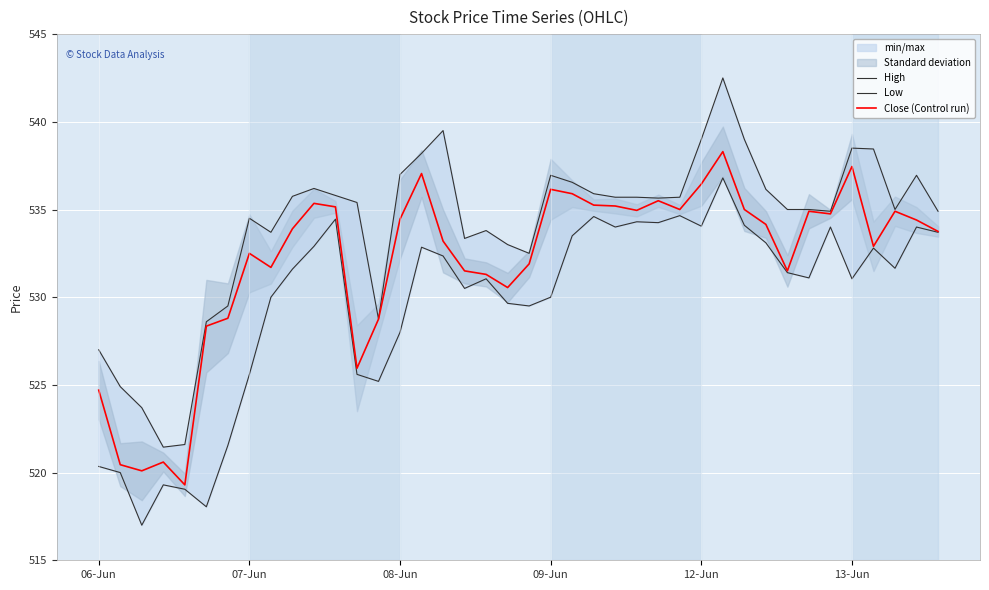

What is the lowest value of the Close (Control run) series?

519.3